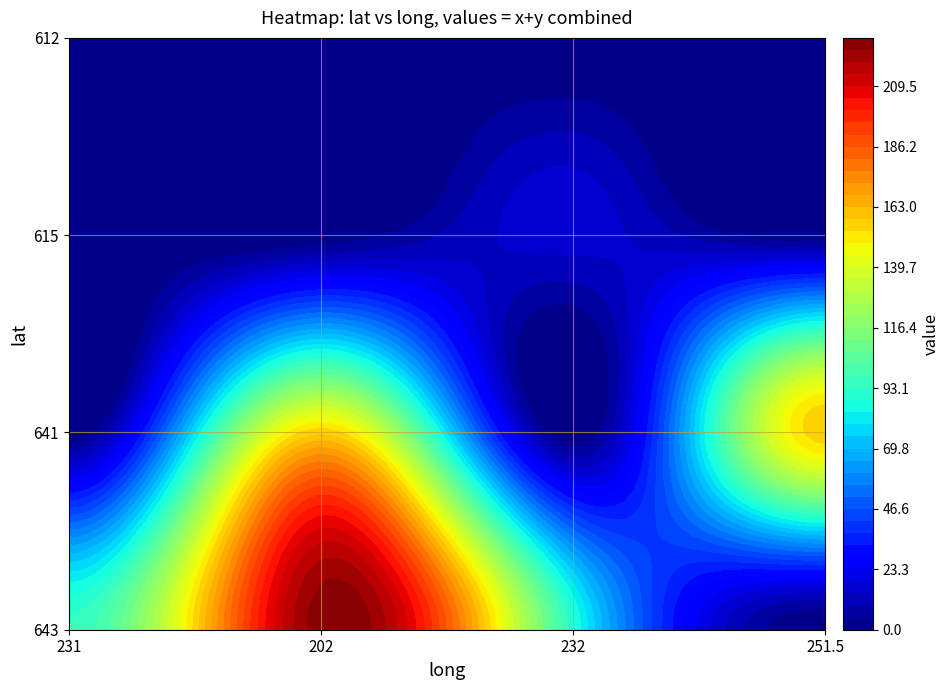

List the labels in order of 612 value, smallest first.

231, 202, 232, 251.5